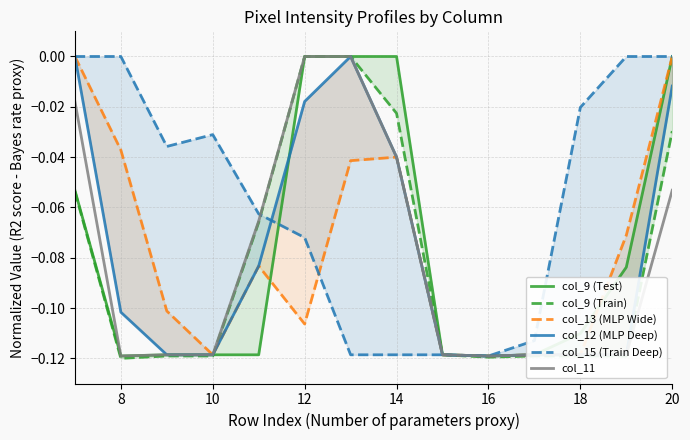

The col_11 series shows -0.1 at 14. True or false?

False